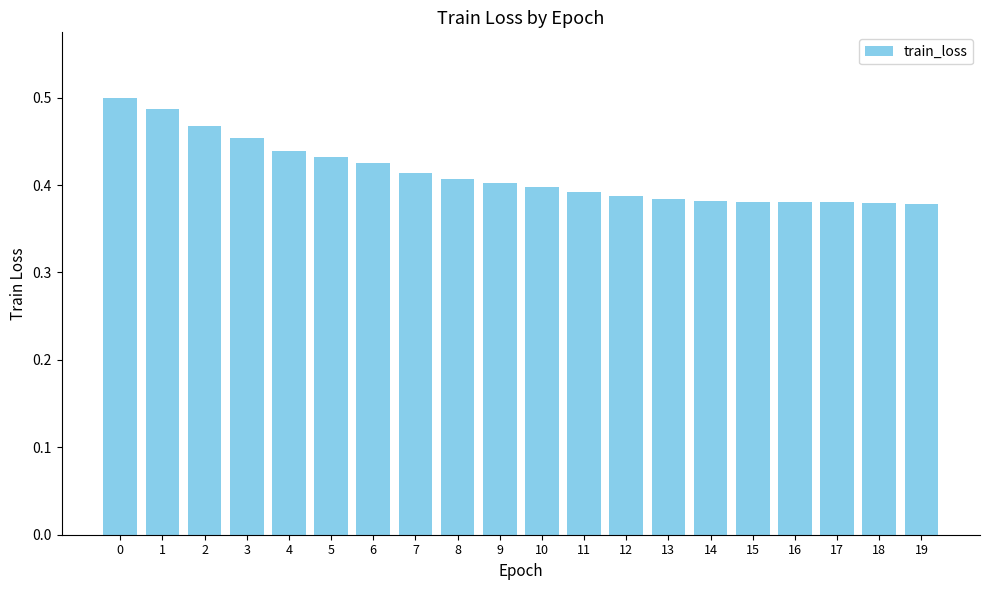

What is the difference between the maximum and minimum values?

0.1